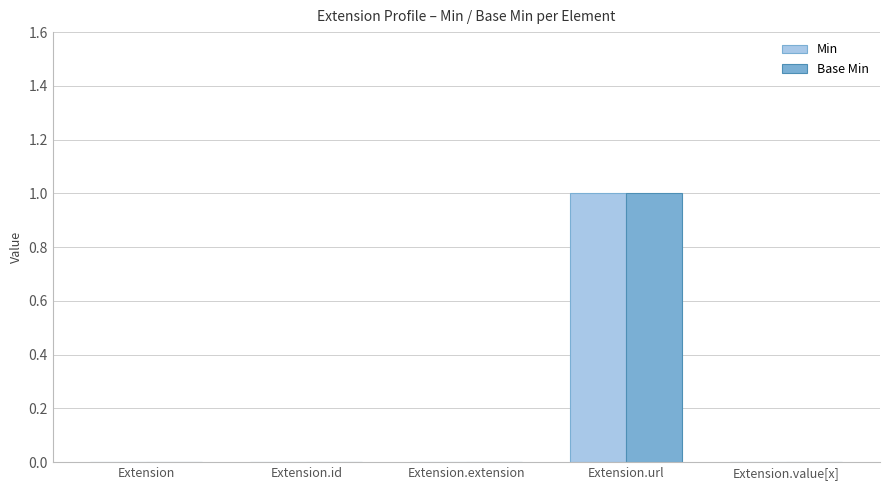

How many categories are shown in the chart?

5